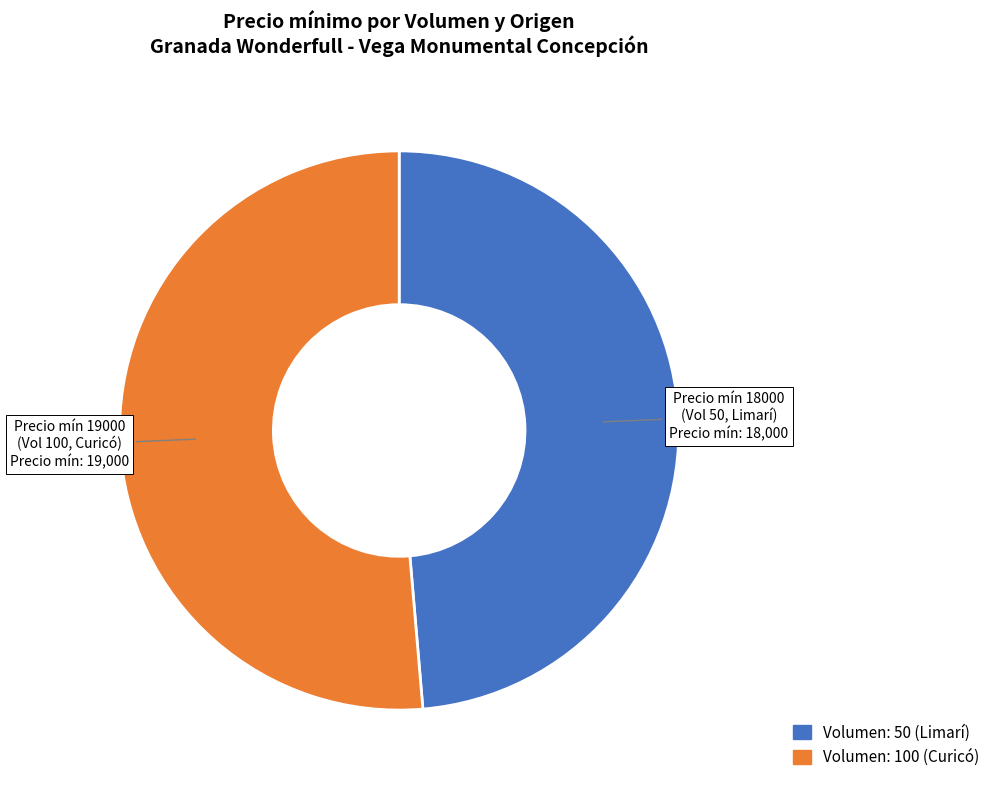

How many segments does this pie chart have?

2